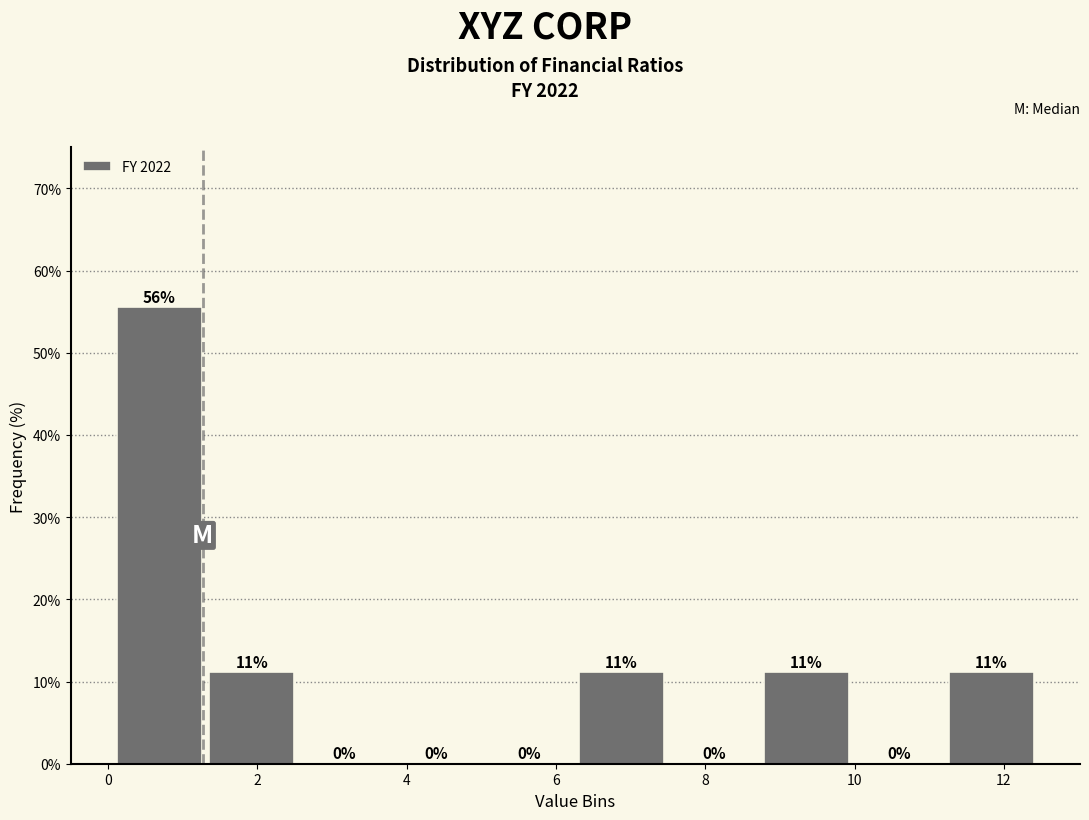

Which range on the x-axis has the tallest bar?

0.0 to 1.4